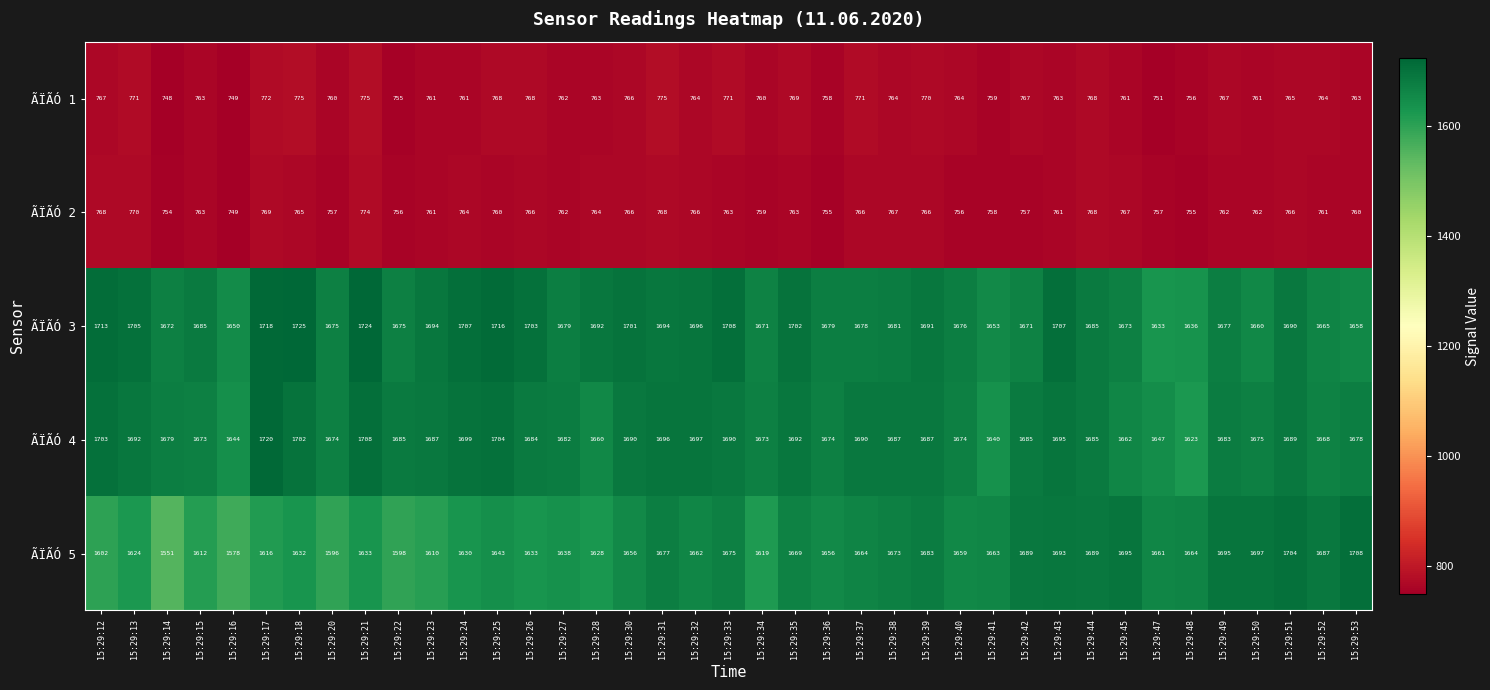

What is the sum of the ÃÏÃÓ 4 values at 15:29:26 and 15:29:42?

3369